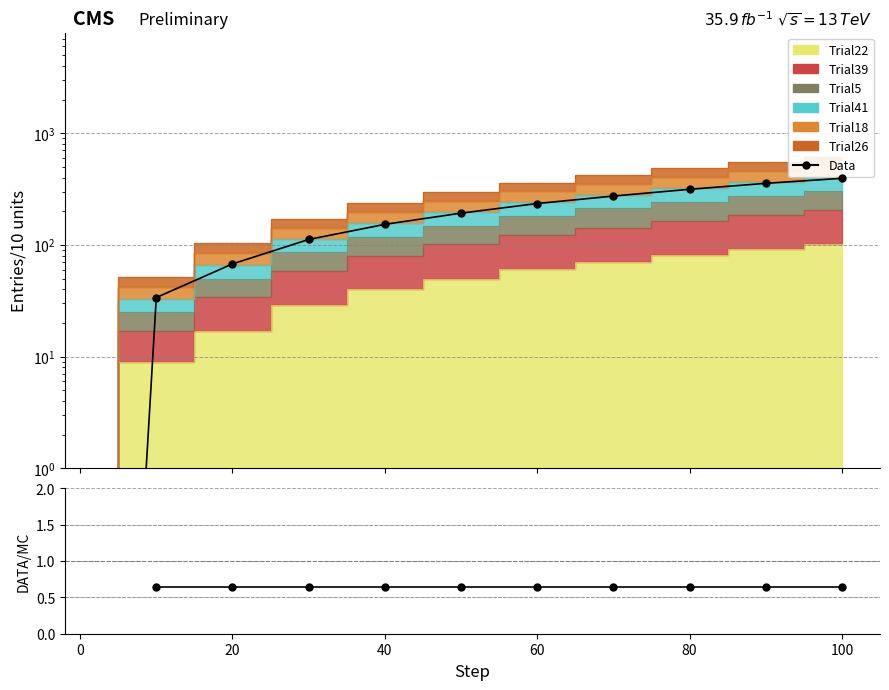

Count the number of categories in the chart.

11